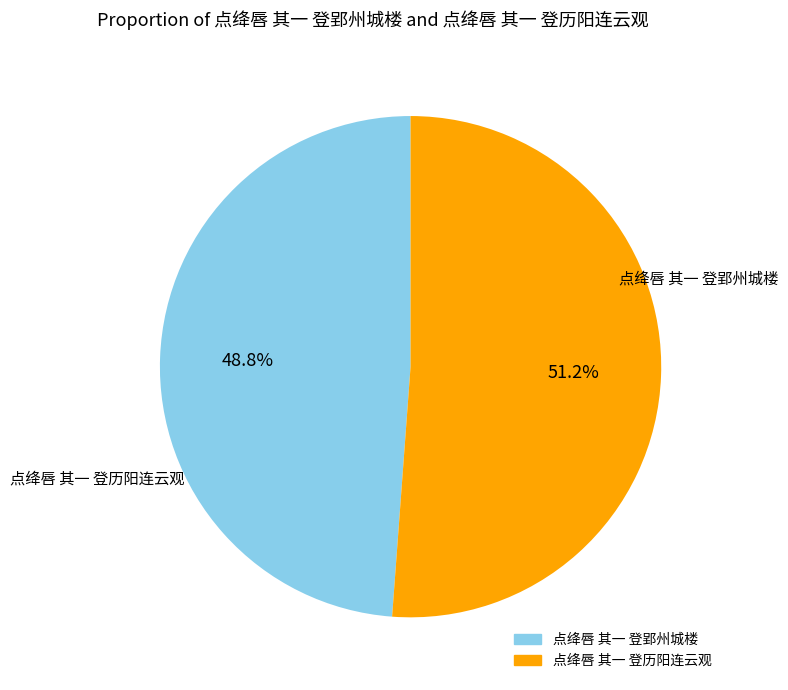

To the nearest percent, what is the average slice percentage?

50%